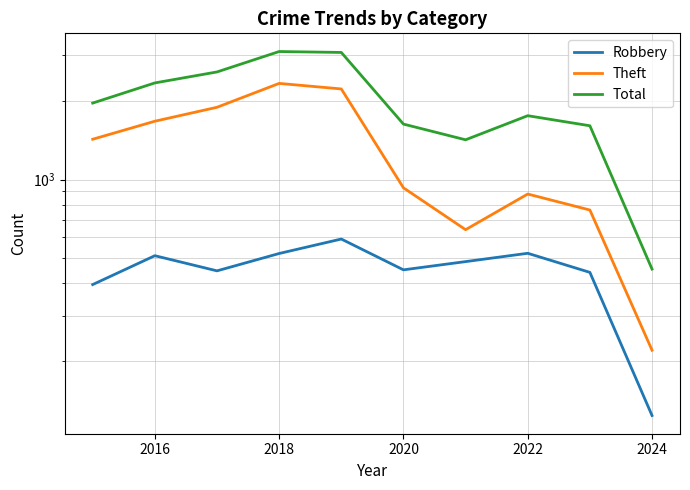

The Total series shows 2728 at 2020. True or false?

False